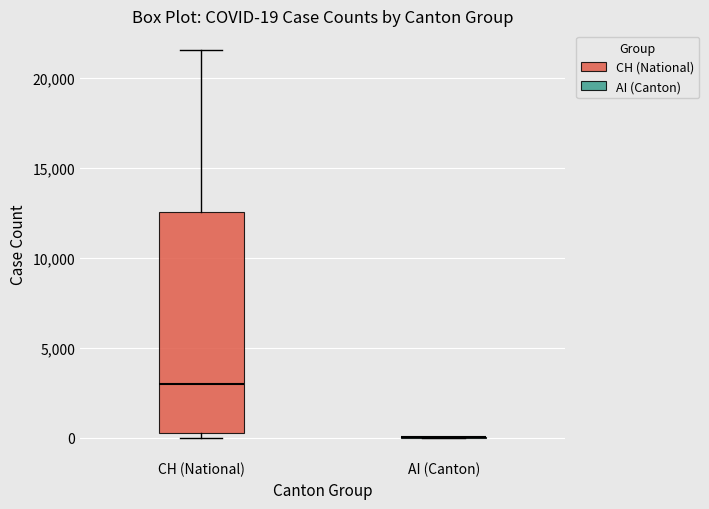

Comparing the boxes themselves (not the whiskers), which one is the tallest?

CH (National)